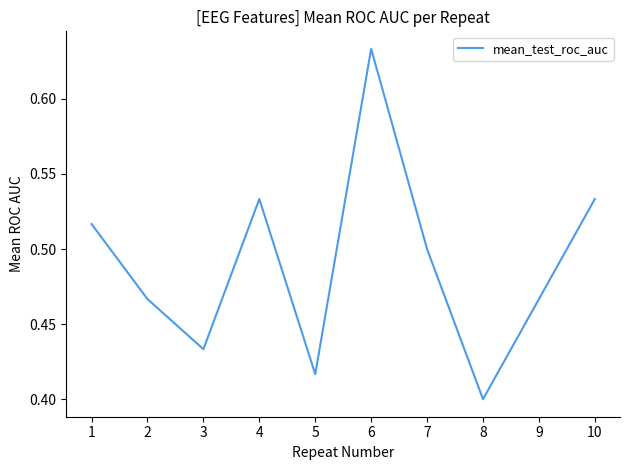

Where is the first local maximum?

4